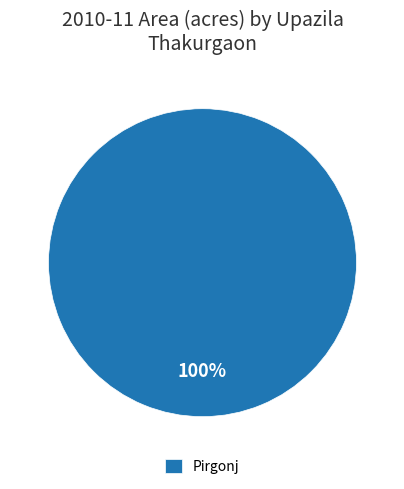

Which slice represents more than half of the pie?

Pirgonj